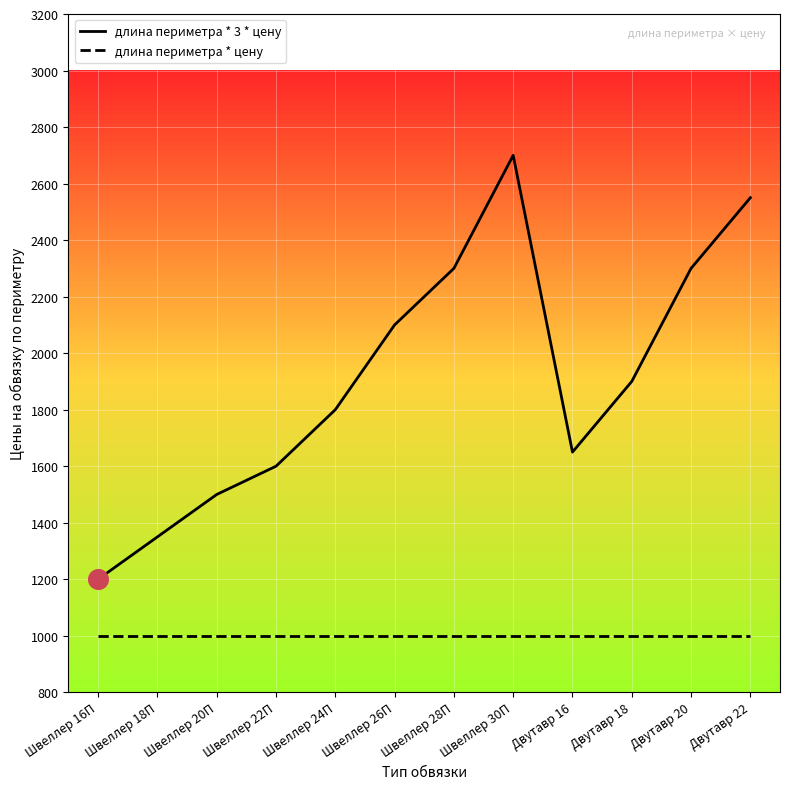

What is the total value across all series at Двутавр 16?

2650